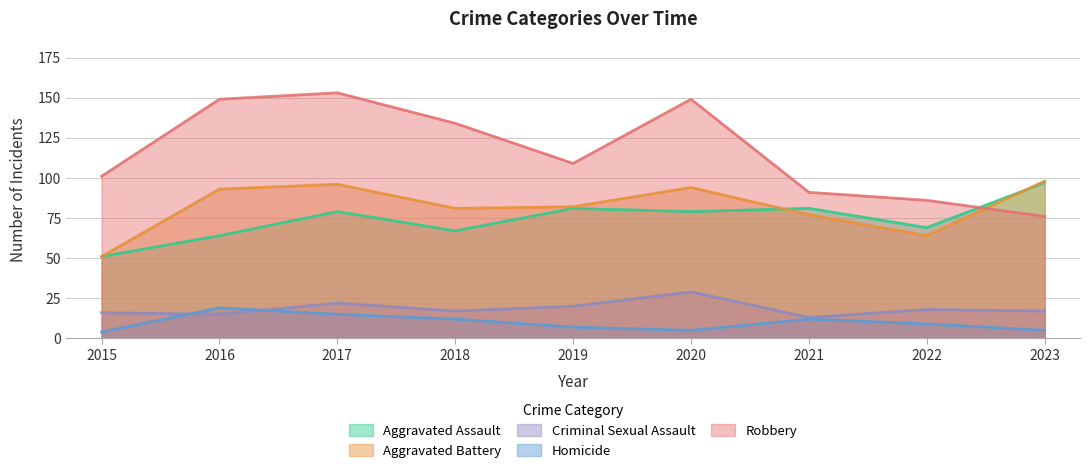

True or false: Criminal Sexual Assault has more than 1 points higher than both neighbors.

True